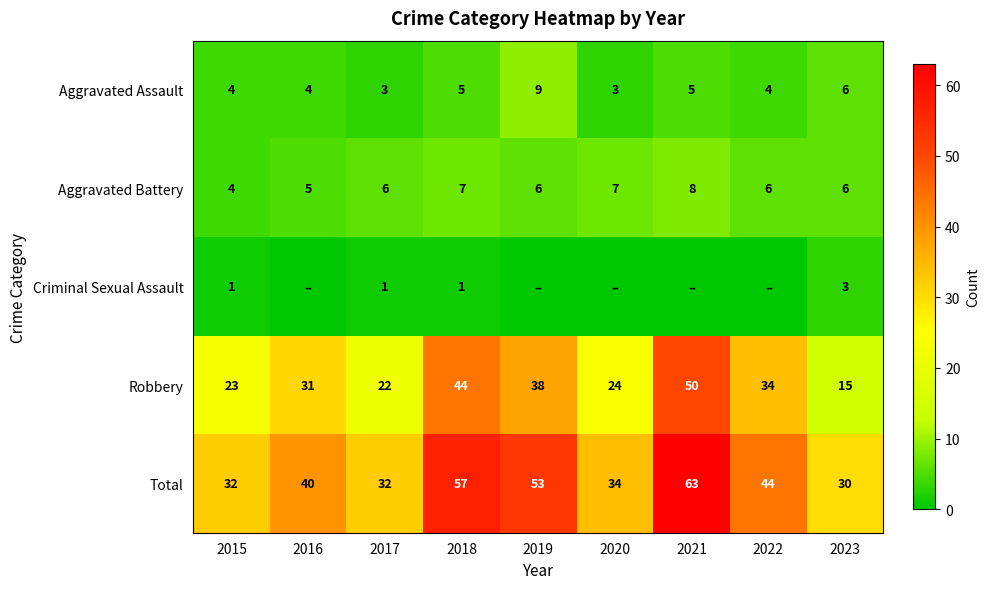

What is the spread (max minus min) of values at 2023?

27